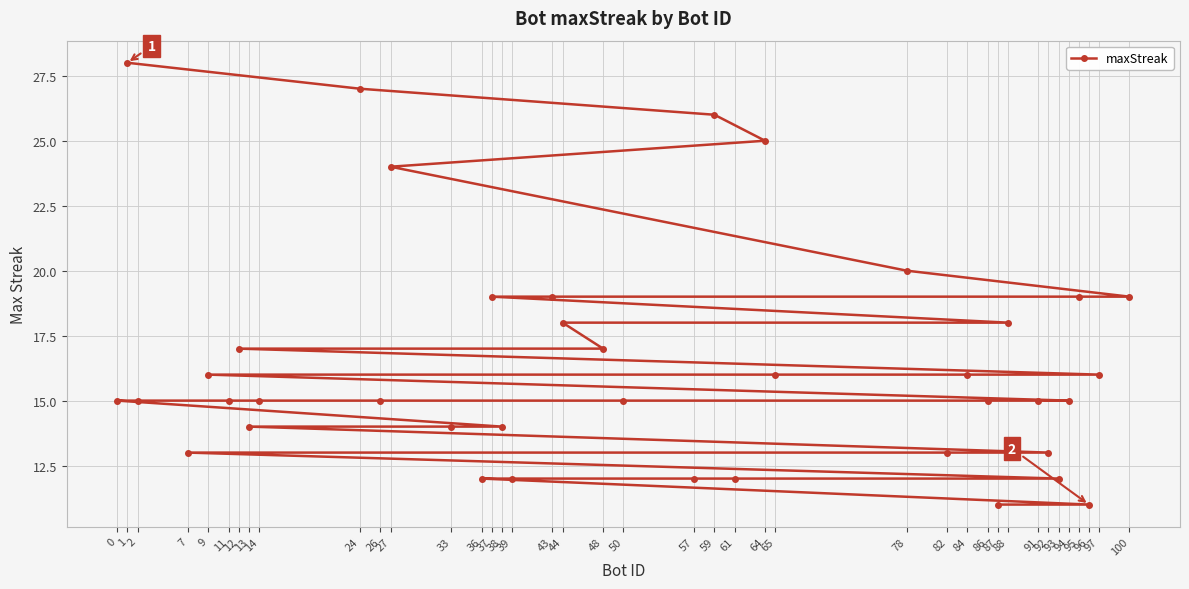

What is the sum of the values at 82 and 84?

29